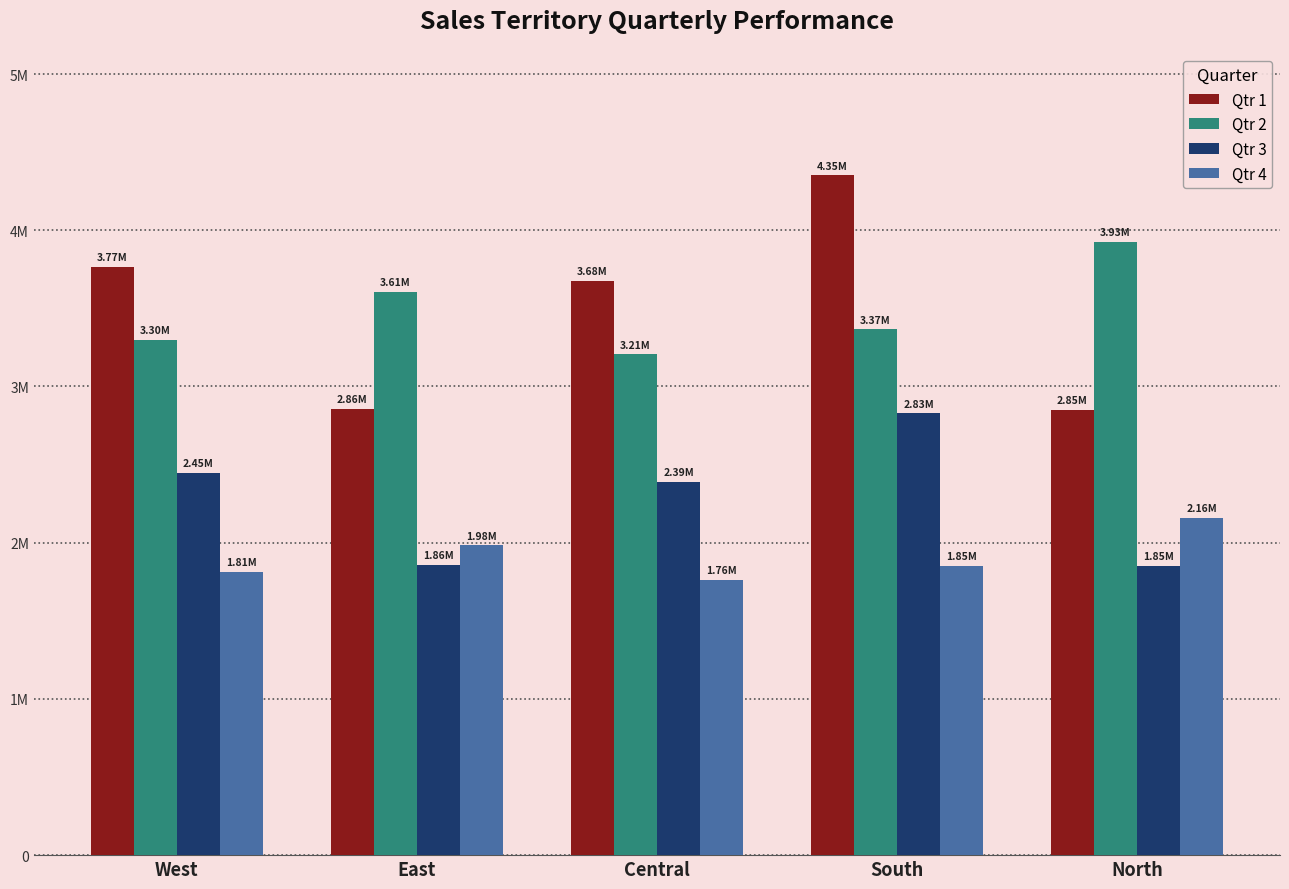

Where does the Qtr 3 series first go above 2390120?

West